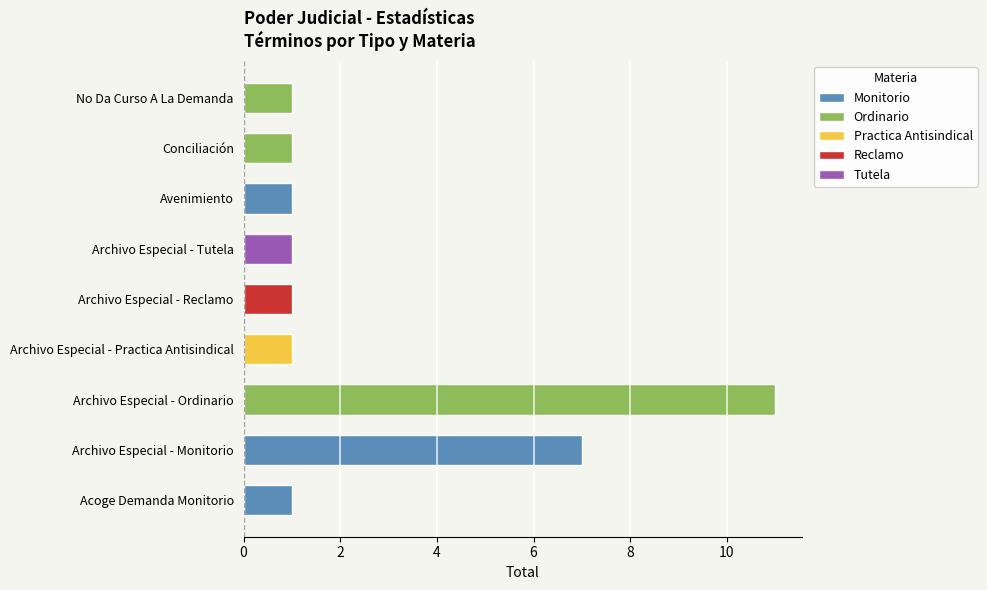

What is the maximum value shown in the chart?

11